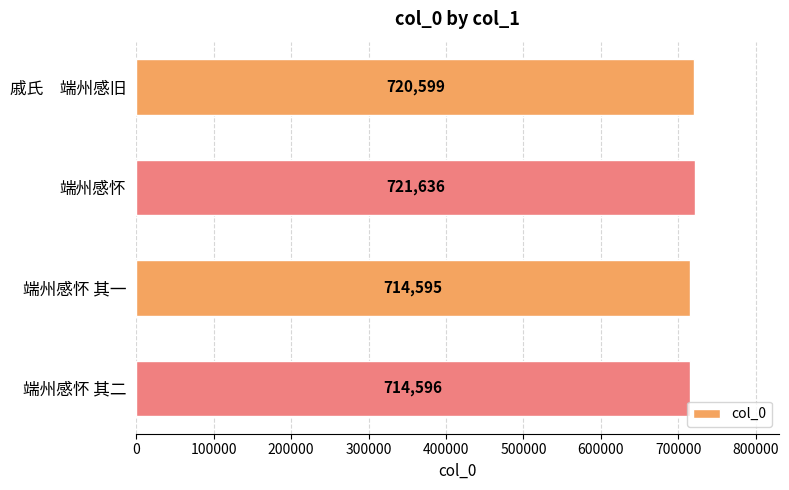

Is it true that the value at 戚氏　端州感旧 is 720599?

True